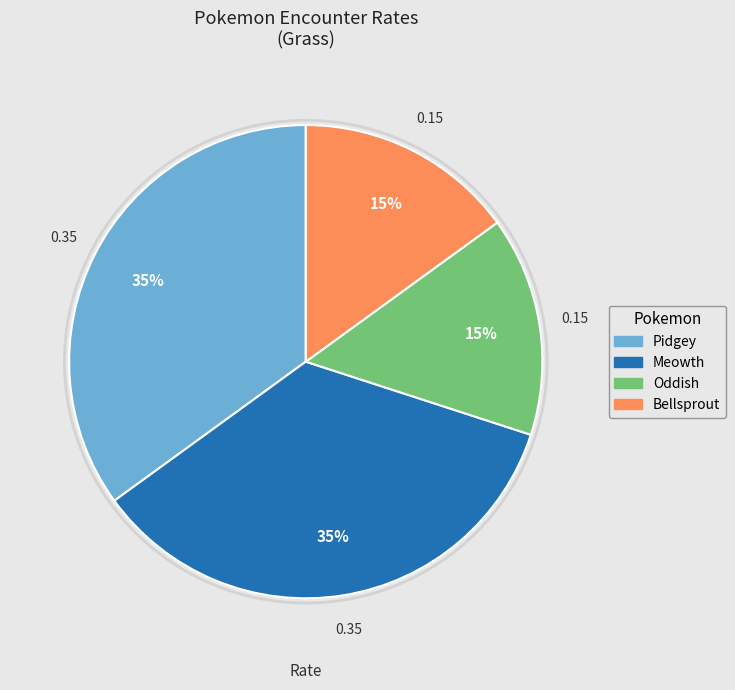

To the nearest percent, what is the difference between the Pidgey and Oddish slice percentages?

20%